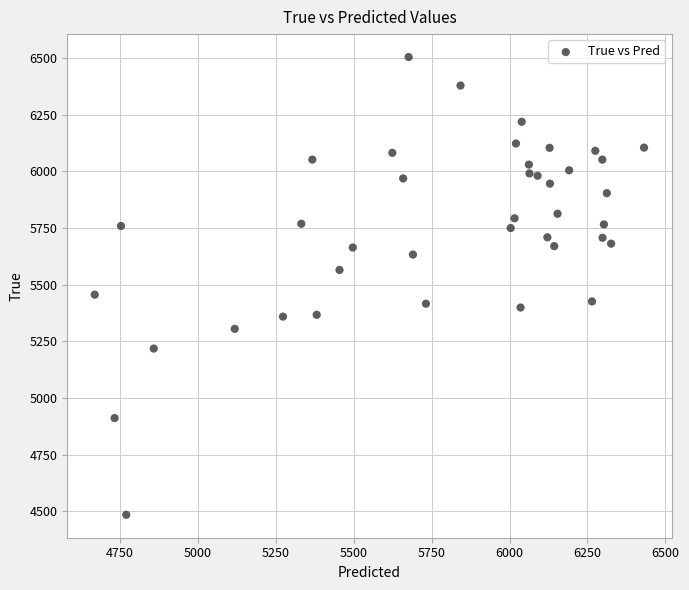

What Y value in the scatter plot is closest to 5494?

5456